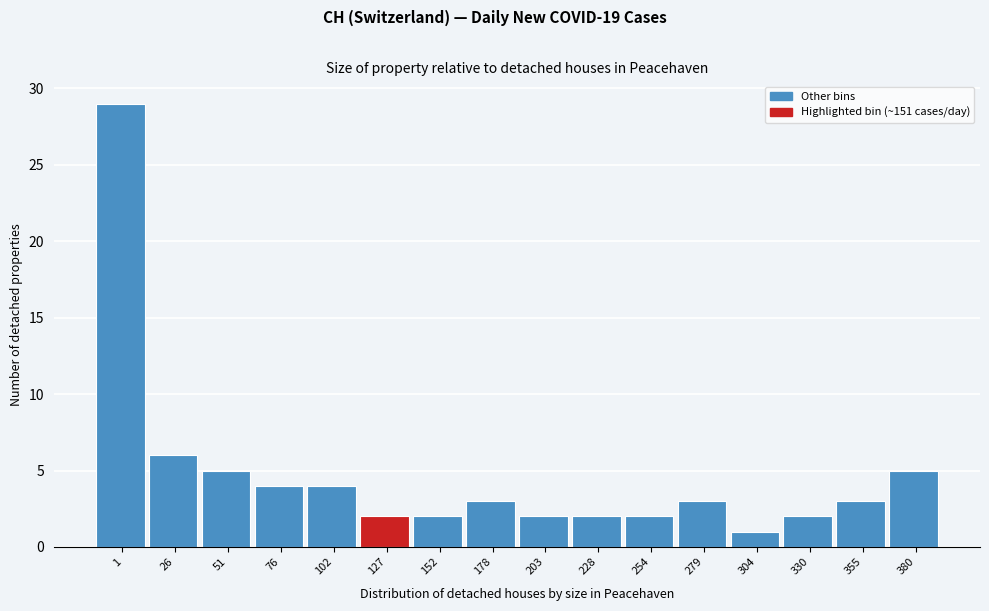

Reading left to right, extract all data points from this chart.

29	6	5	4	4	2	2	3	2	2	2	3	1	2	3	5